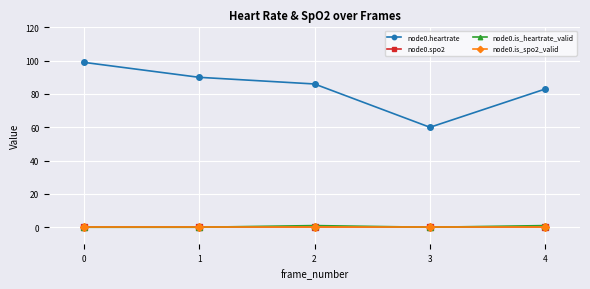

Reading left to right, what are all the values shown in this chart?

node0.heartrate: 0=99	1=90	2=86	3=60	4=83
node0.spo2: 0=0	1=0	2=0	3=0	4=0
node0.is_heartrate_valid: 0=0	1=0	2=1	3=0	4=1
node0.is_spo2_valid: 0=0	1=0	2=0	3=0	4=0